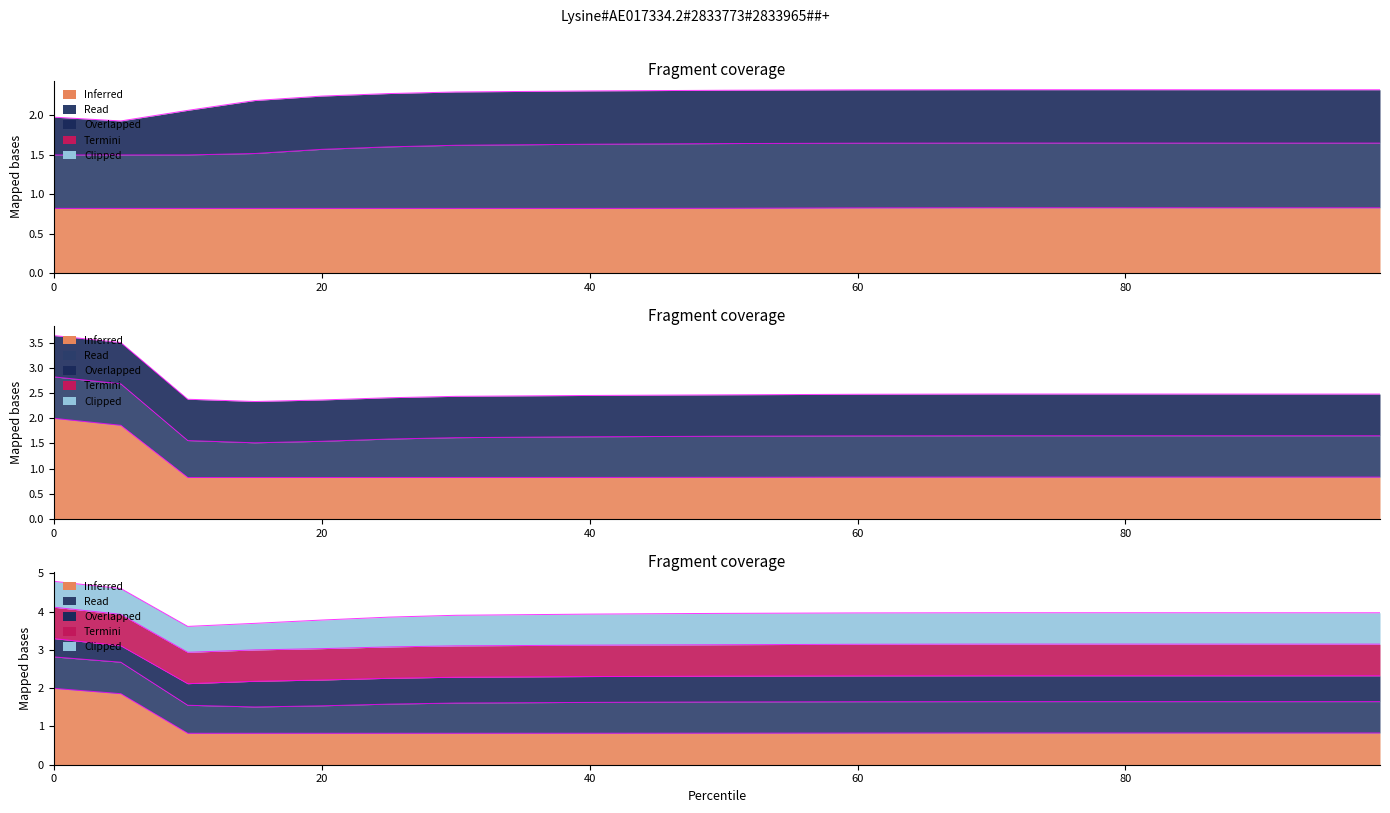

What is the value of the Mode 1 (No DMG) point at the 7th from the left?

0.8